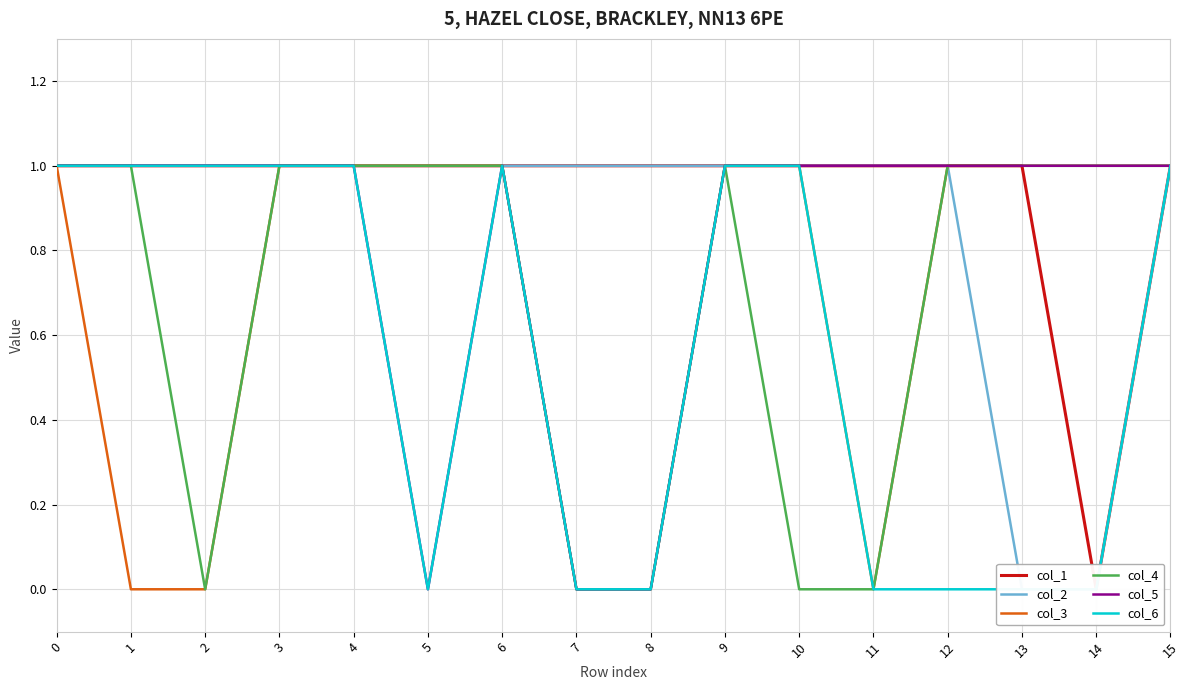

What is the sum of the col_4 values at 11 and 4?

1